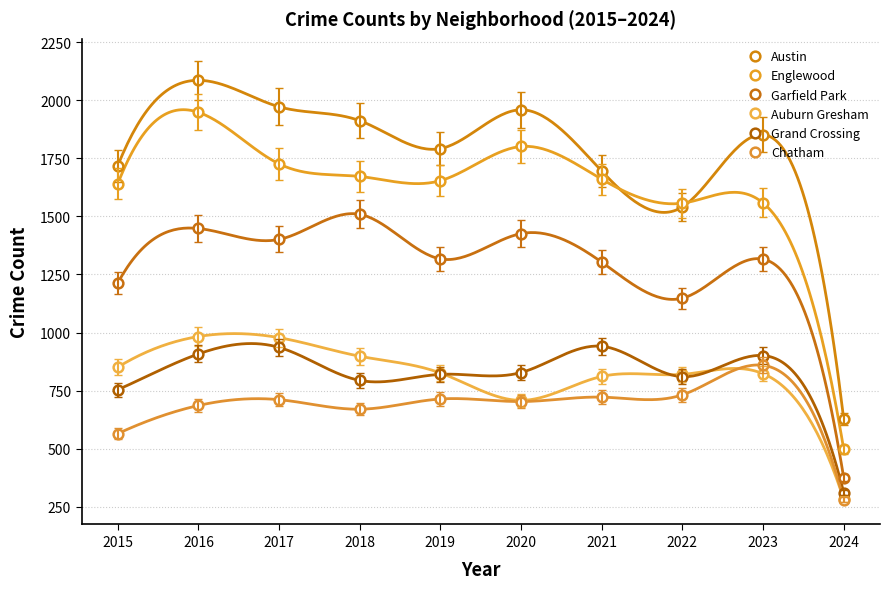

In Englewood, how many points are higher than both neighbors (excluding endpoints)?

3